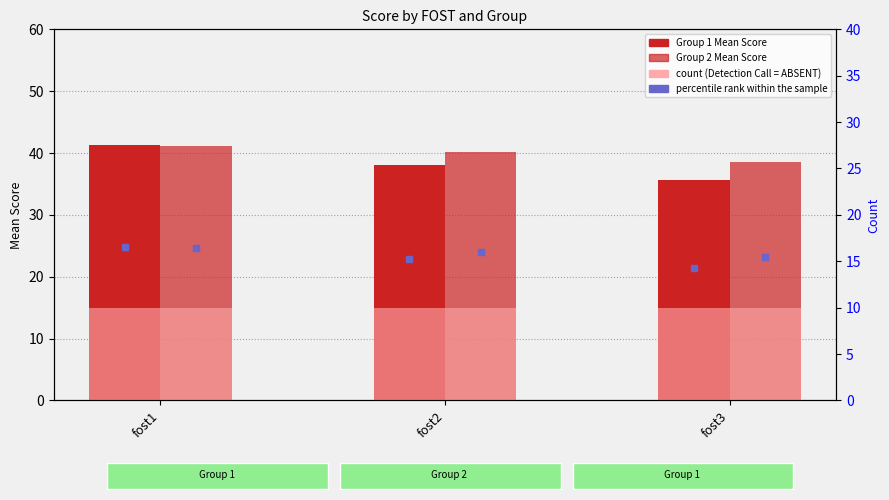

What is the lowest value of the Group 1 Mean Score series?

35.7